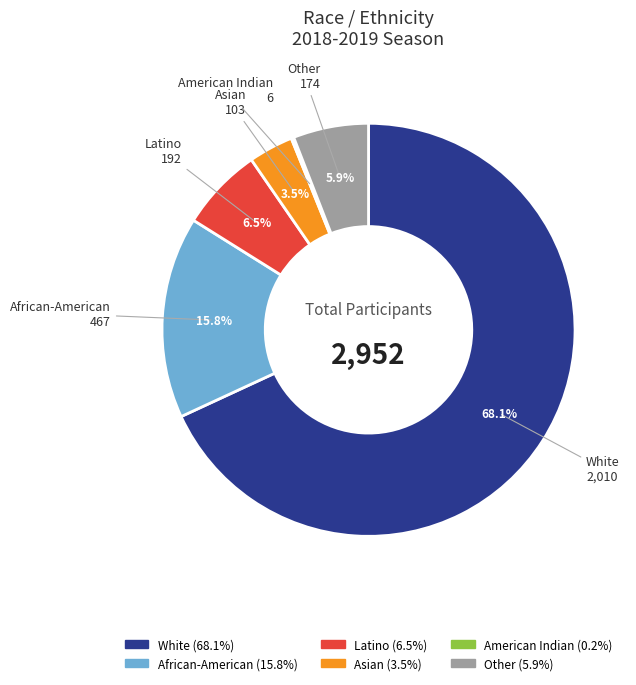

Does White account for over 50% of the chart?

Yes